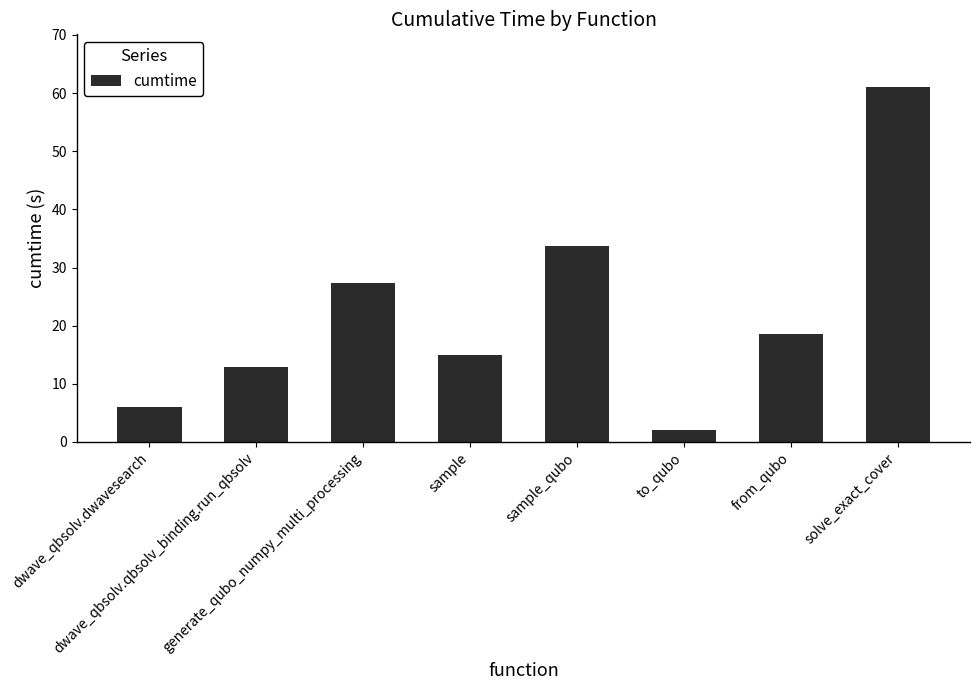

List the labels in order of value, largest first.

solve_exact_cover, sample_qubo, generate_qubo_numpy_multi_processing, from_qubo, sample, dwave_qbsolv.qbsolv_binding.run_qbsolv, dwave_qbsolv.dwavesearch, to_qubo